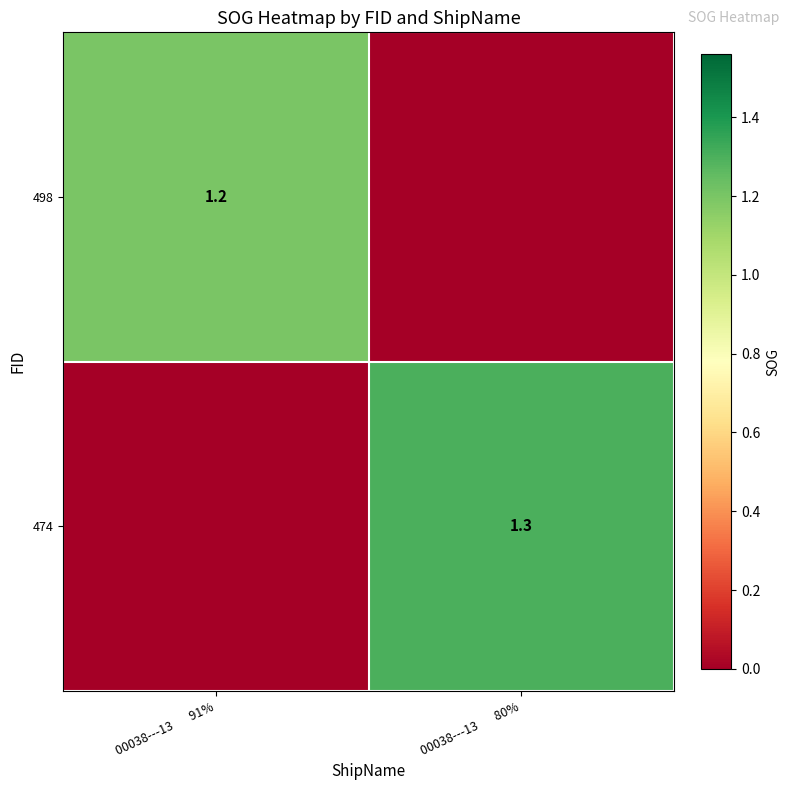

Is it true that 498 equals 1.2 at 00038---13       91%?

True